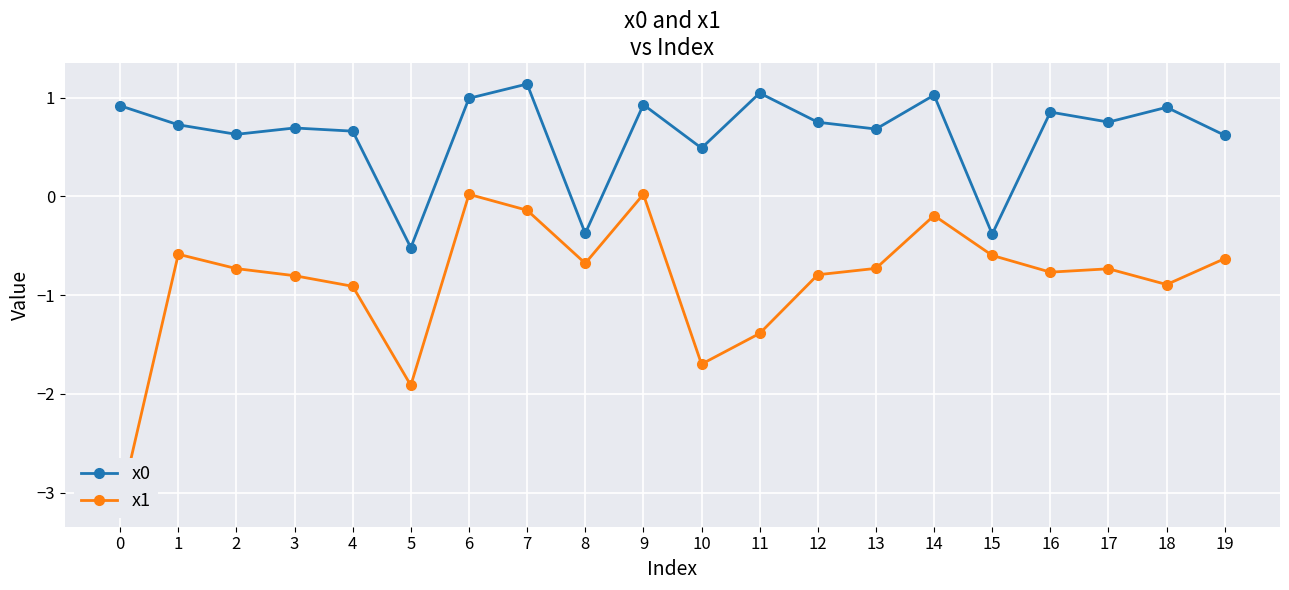

Is the value of x0 at 5 greater than the value of x1 at 6?

No